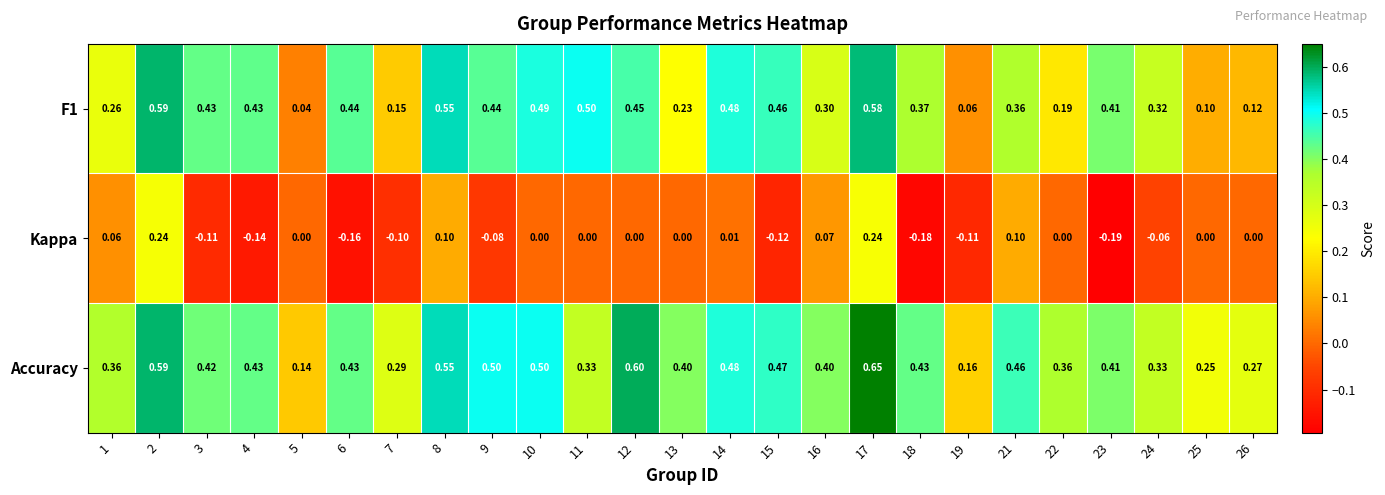

Which series has the largest total across all categories?

Accuracy